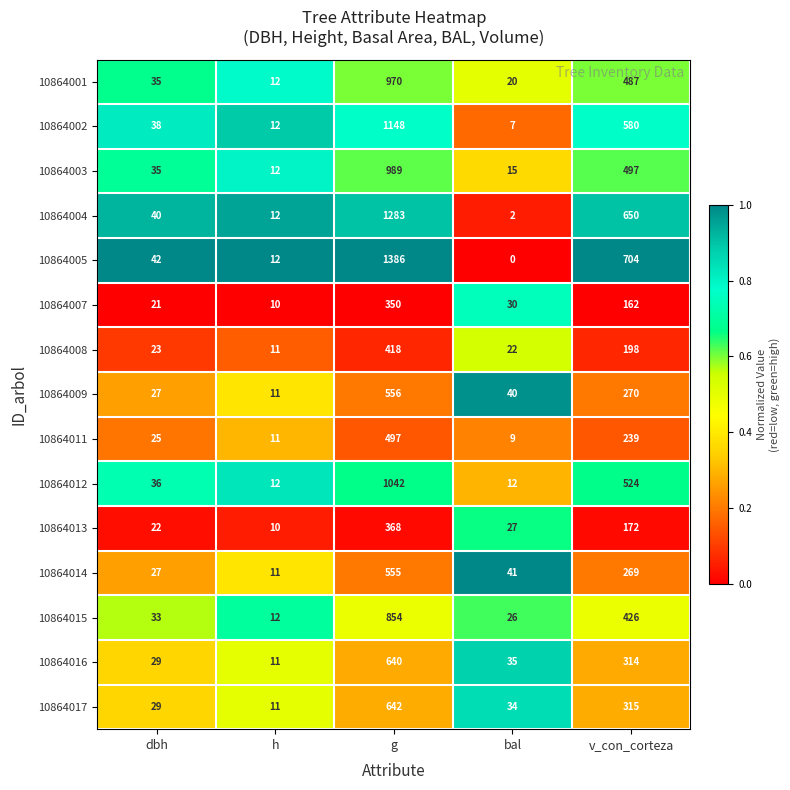

True or false: 10864009 has a value of 11 at h.

True